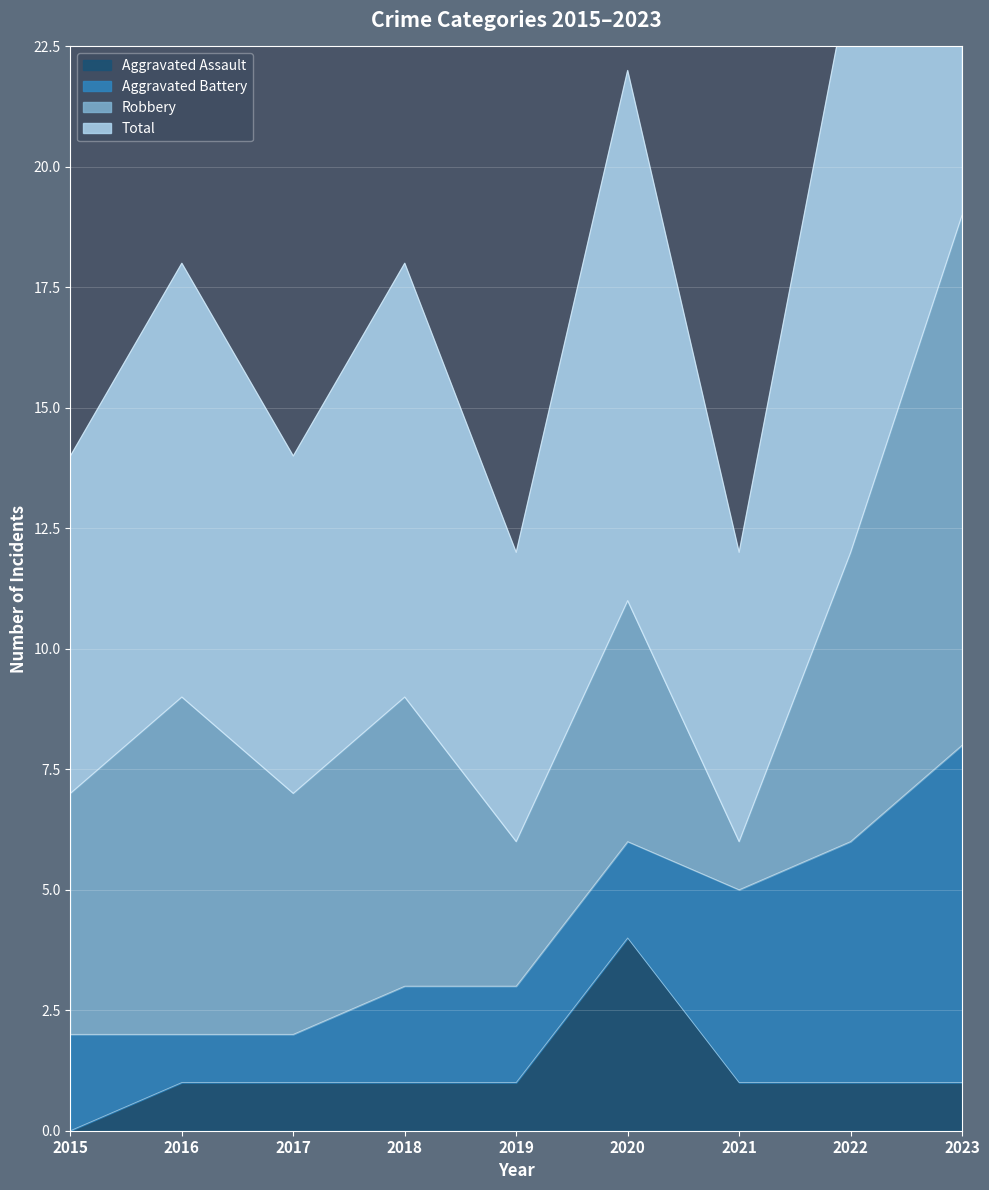

True or false: Total and Aggravated Assault intersect in this chart.

False